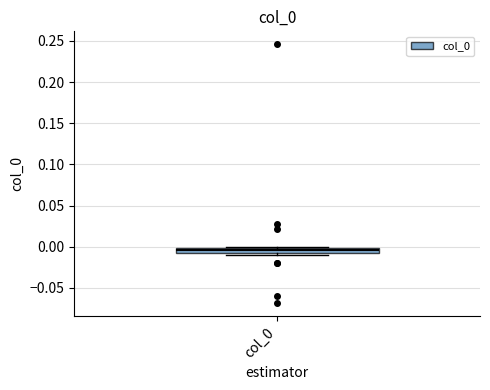

Where is the upper edge of the box for col_0 on the y-axis? The values are not printed on the chart, so give them approximately, as read against the axis.

0.000